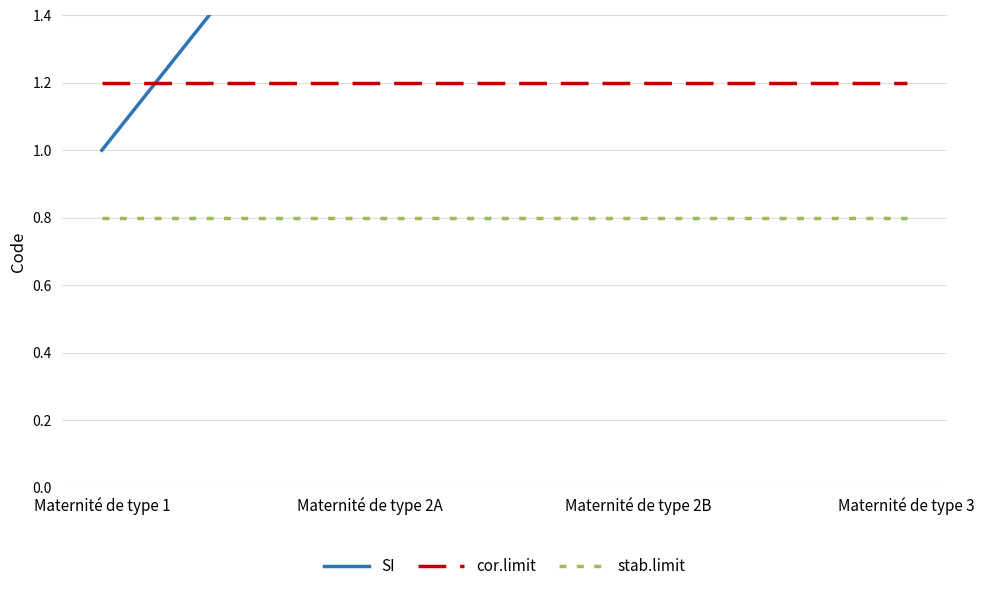

At how many categories does at least one series exceed 3?

1